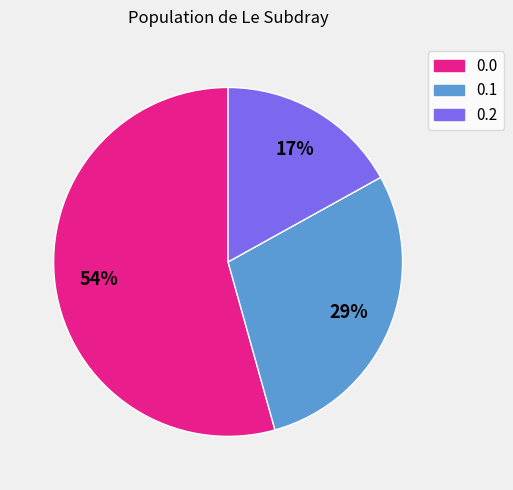

Approximately how many times larger is the value at 0.2 compared to 0.1?

0.6